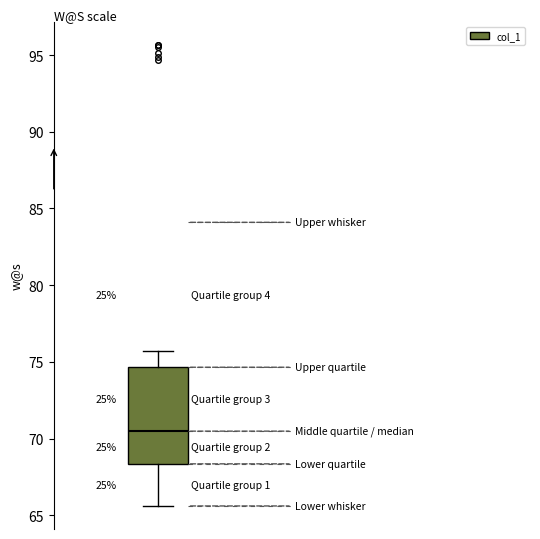

Where is the lower edge of the box on the y-axis? The values are not printed on the chart, so give them approximately, as read against the axis.

68.5